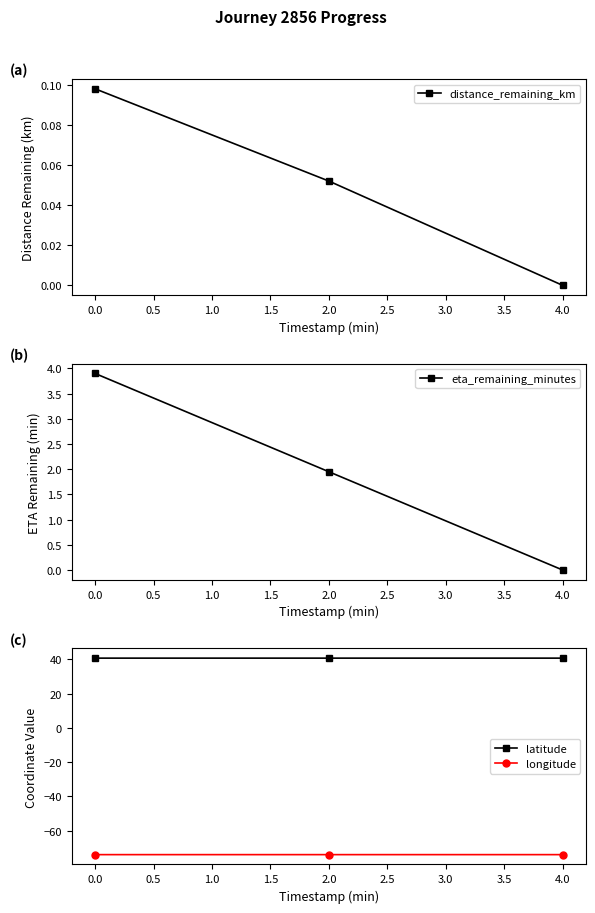

What is the sum of the distance_remaining_km values at 0.5 and 0.0?

0.1